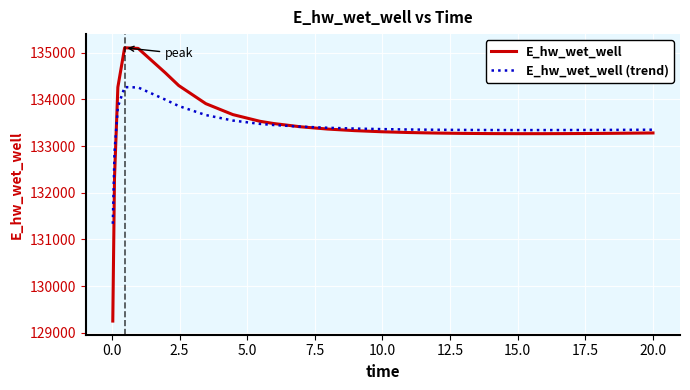

What is the minimum value shown in the chart?

129248.6